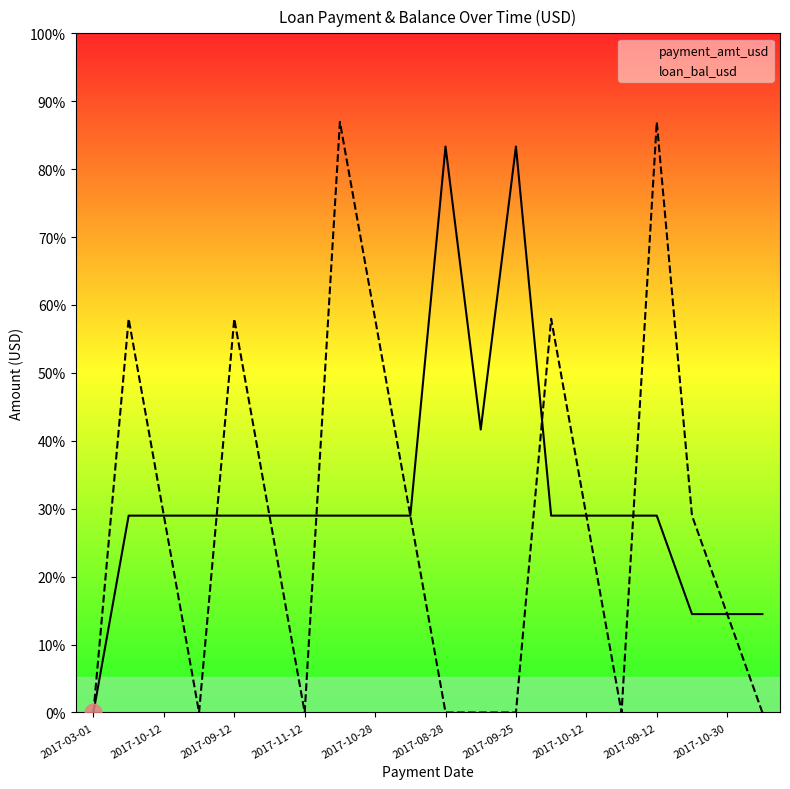

Which series has the largest range (max minus min)?

loan_bal_usd